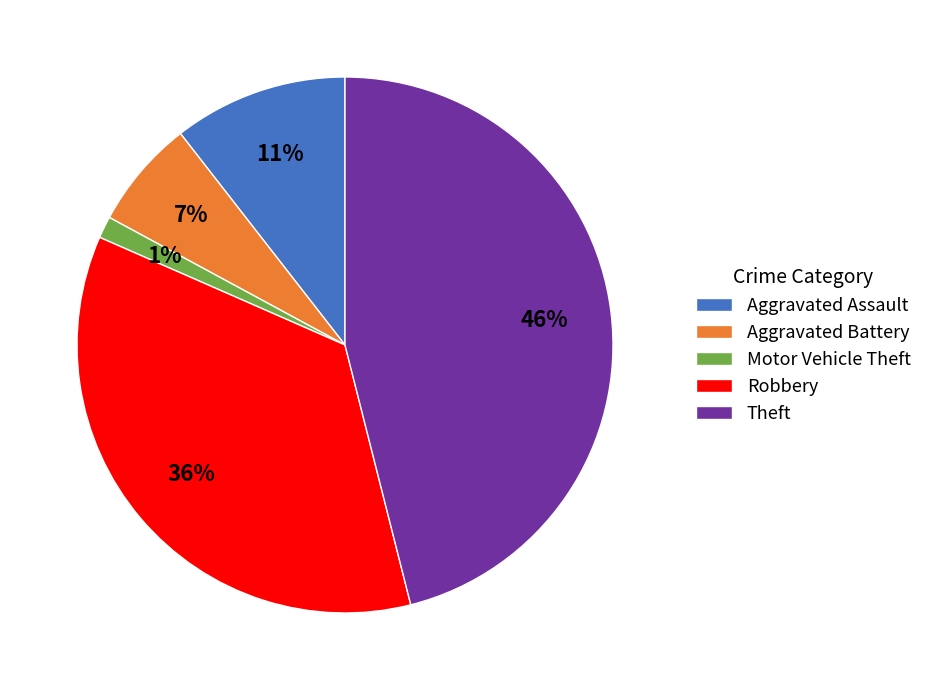

Does Aggravated Battery represent more than half of the total?

No